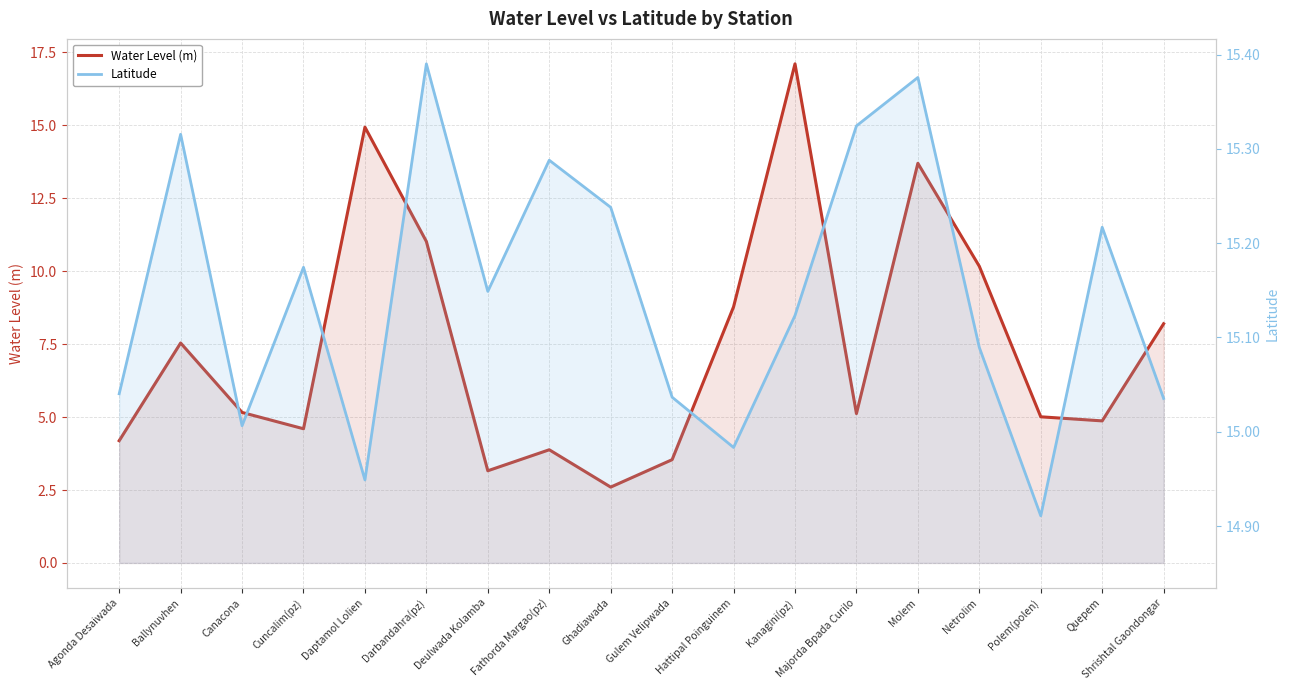

Is it true that Water Level (m) equals 2.6 at Ghadiawada?

True